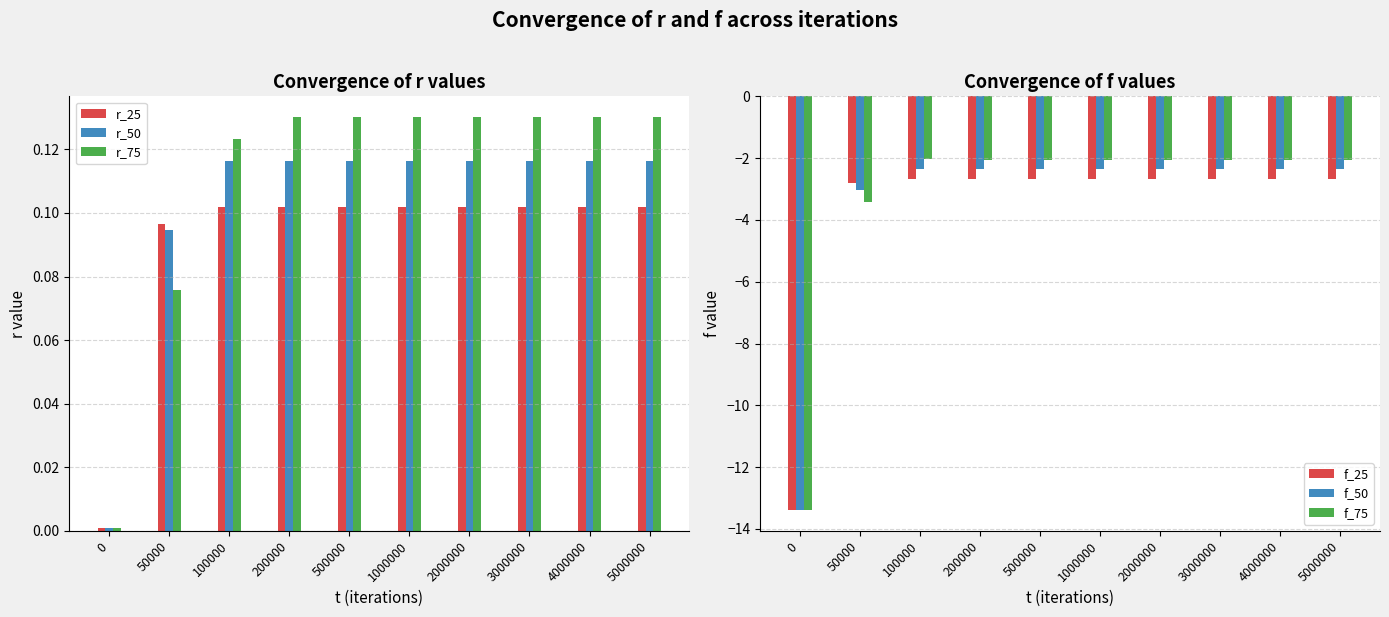

At which category is the sum across all series the highest?

100000